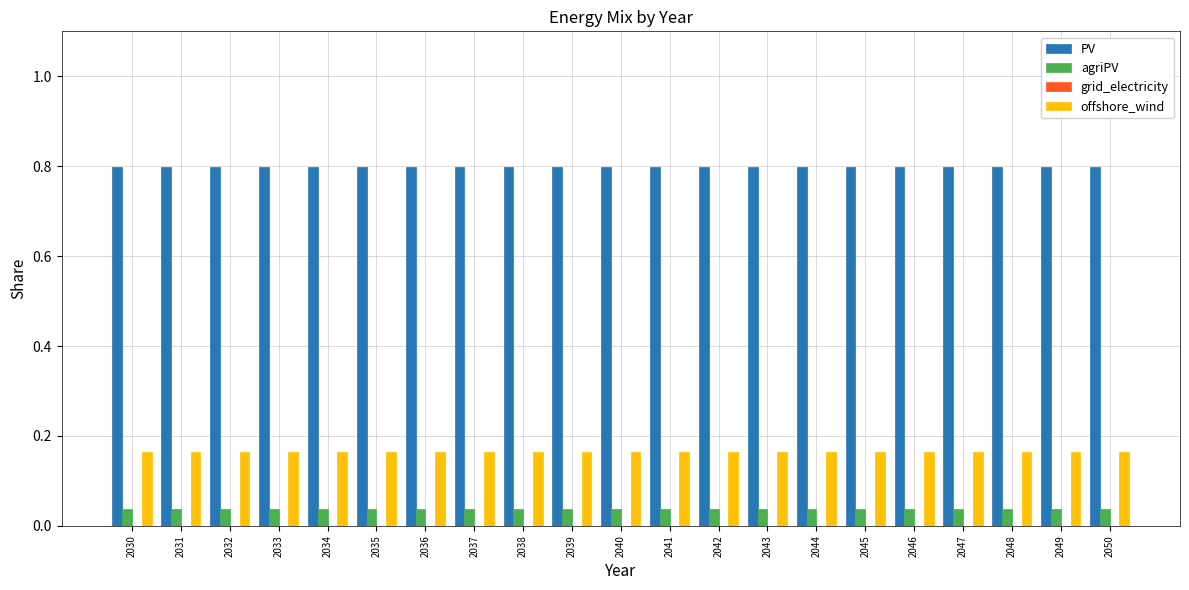

What is the difference between the highest and lowest values at 2042?

0.8